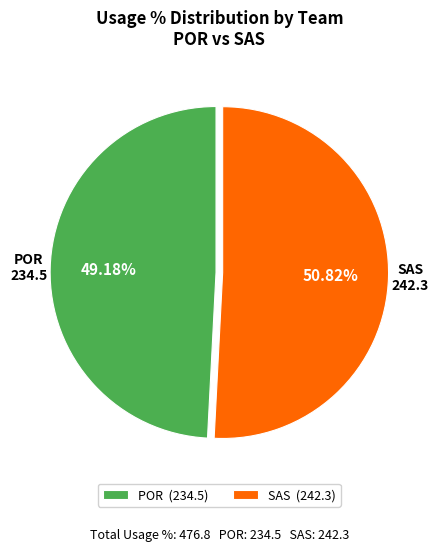

Which slice is the largest?

SAS (242.3)